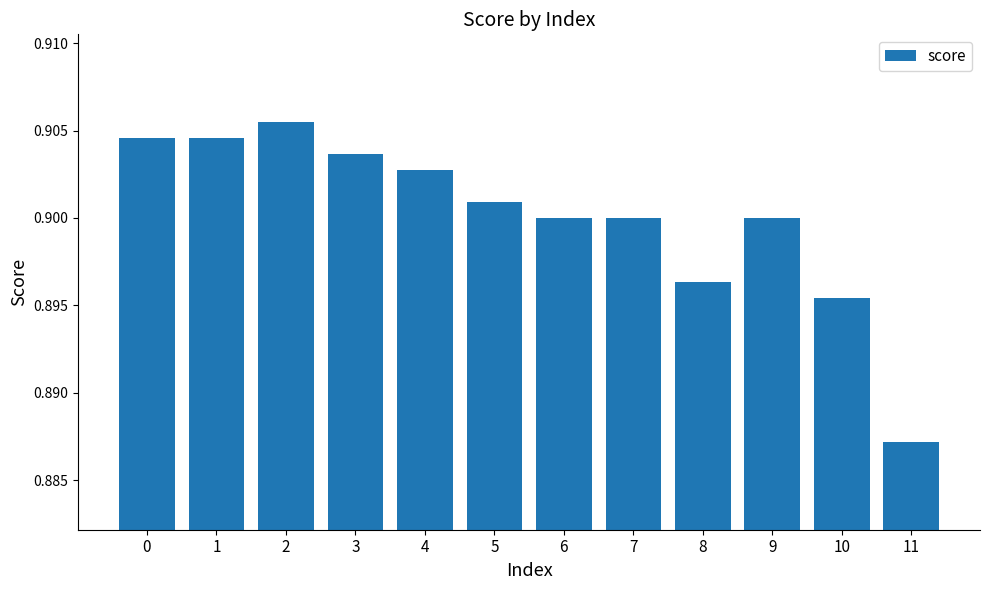

The value at 7 is 0.6. True or false?

False